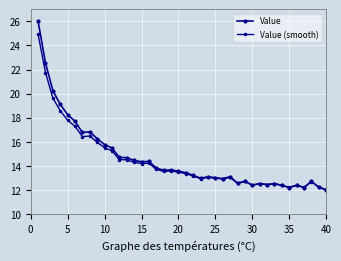

How many lines are shown in the chart?

2